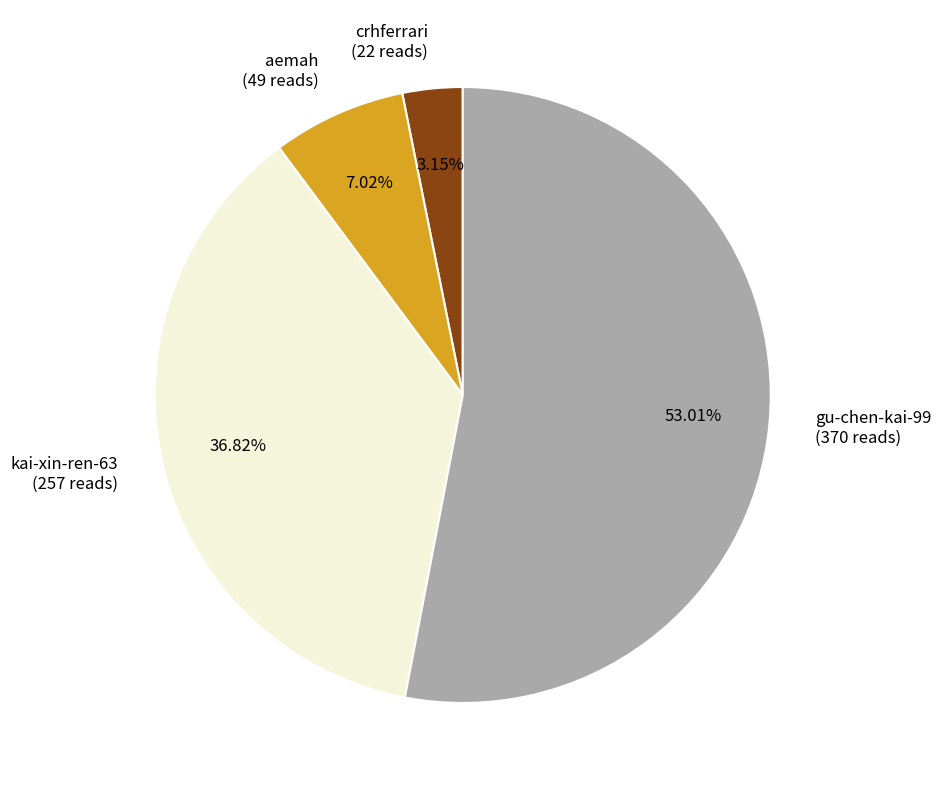

Which category has the biggest portion of the pie?

gu-chen-kai-99